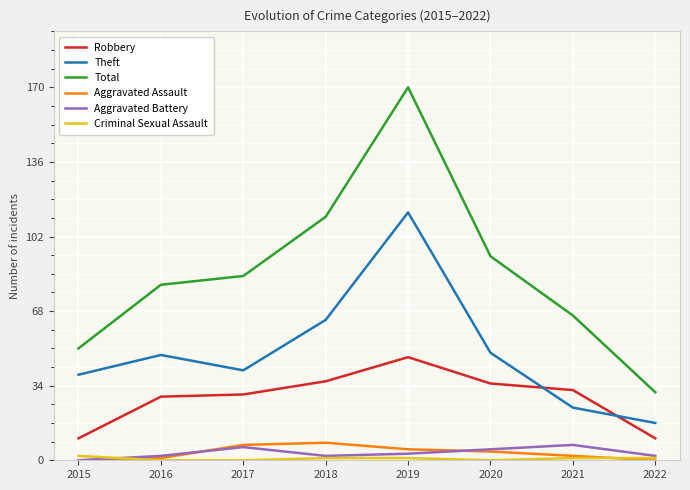

In Theft, how many points are higher than both neighbors (excluding endpoints)?

2